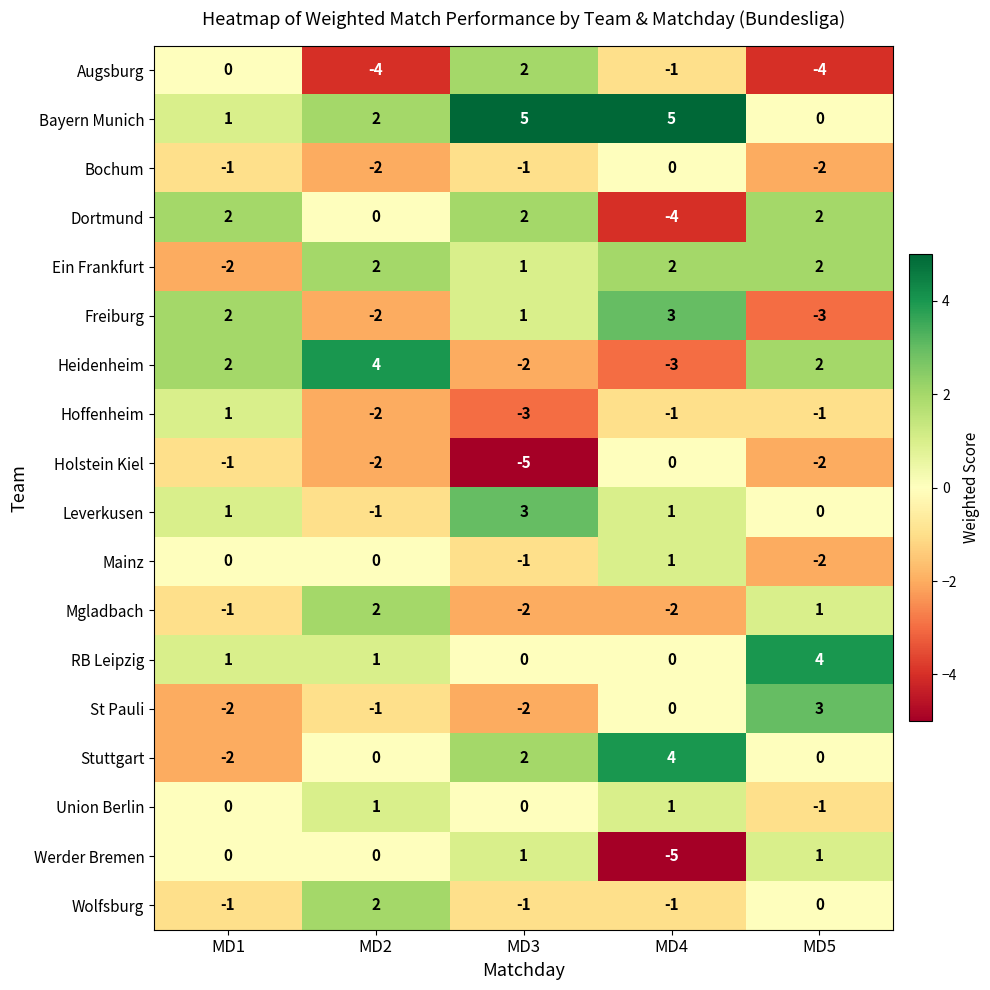

How many data points does each series have?

5